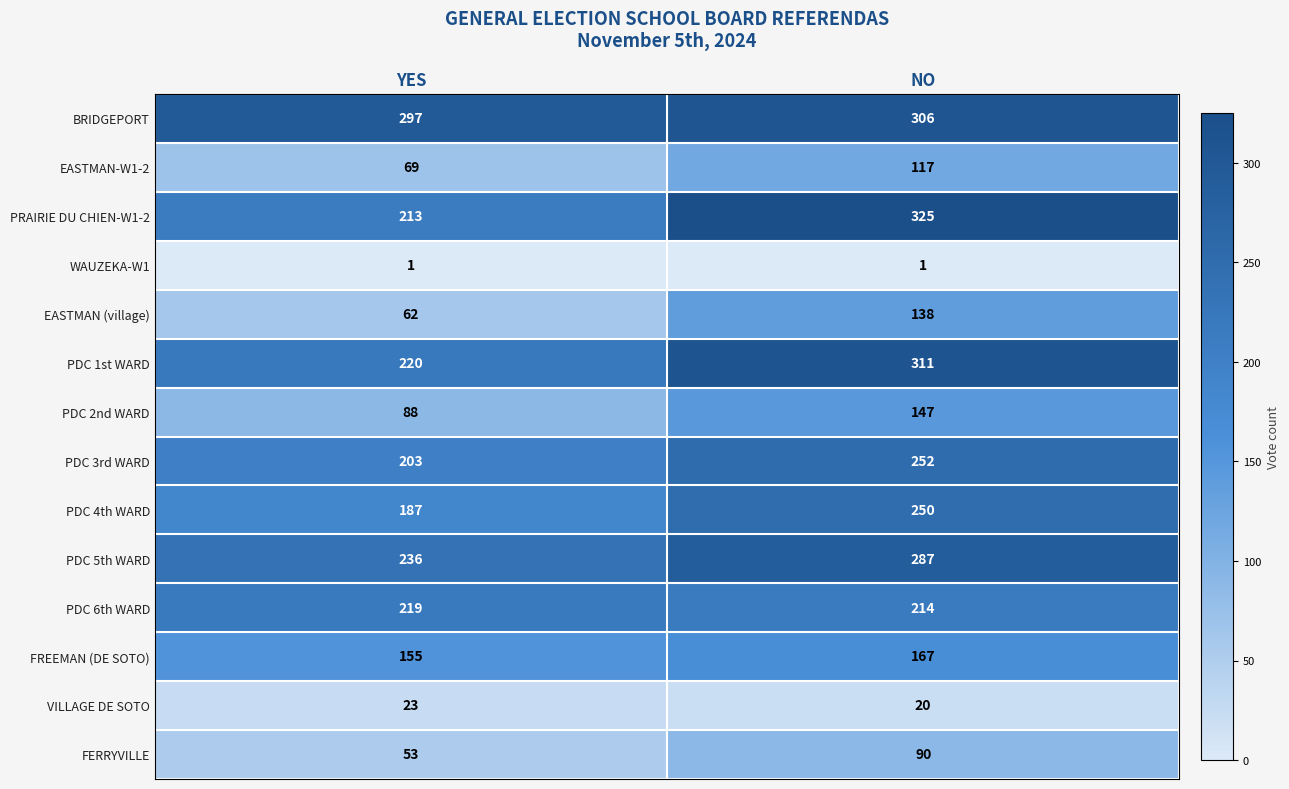

Reading left to right, extract all data points from this chart.

BRIDGEPORT: YES=297	NO=306
EASTMAN-W1-2: YES=69	NO=117
PRAIRIE DU CHIEN-W1-2: YES=213	NO=325
WAUZEKA-W1: YES=1	NO=1
EASTMAN (village): YES=62	NO=138
PDC 1st WARD: YES=220	NO=311
PDC 2nd WARD: YES=88	NO=147
PDC 3rd WARD: YES=203	NO=252
PDC 4th WARD: YES=187	NO=250
PDC 5th WARD: YES=236	NO=287
PDC 6th WARD: YES=219	NO=214
FREEMAN (DE SOTO): YES=155	NO=167
VILLAGE DE SOTO: YES=23	NO=20
FERRYVILLE: YES=53	NO=90